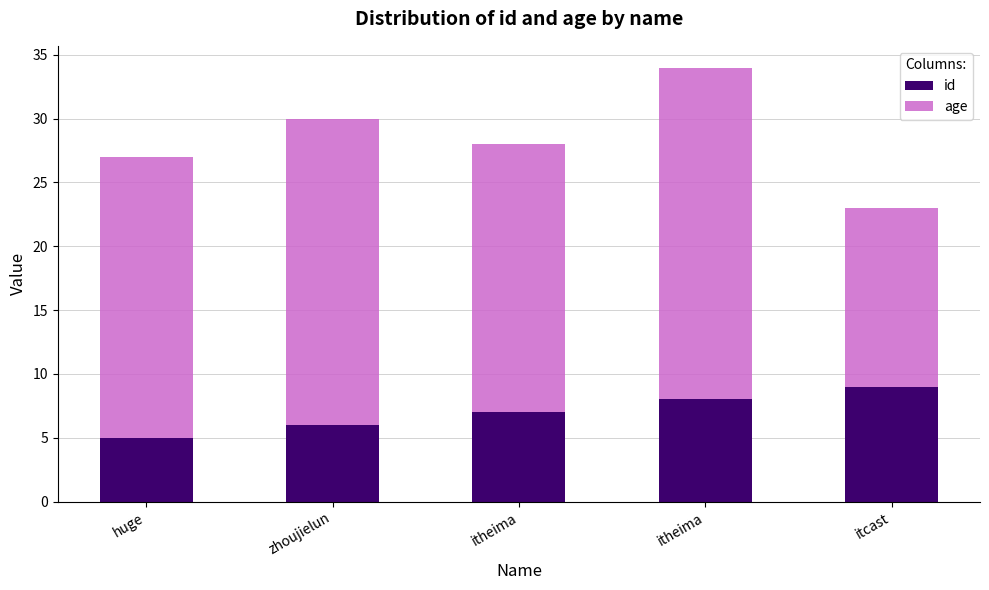

How many values in the id series are below 7?

2